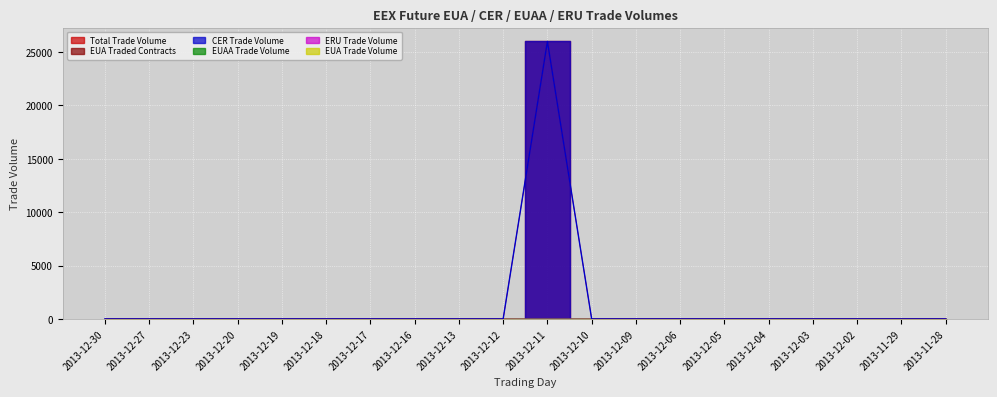

True or false: EUA Trade Volume and Total Trade Volume intersect in this chart.

False